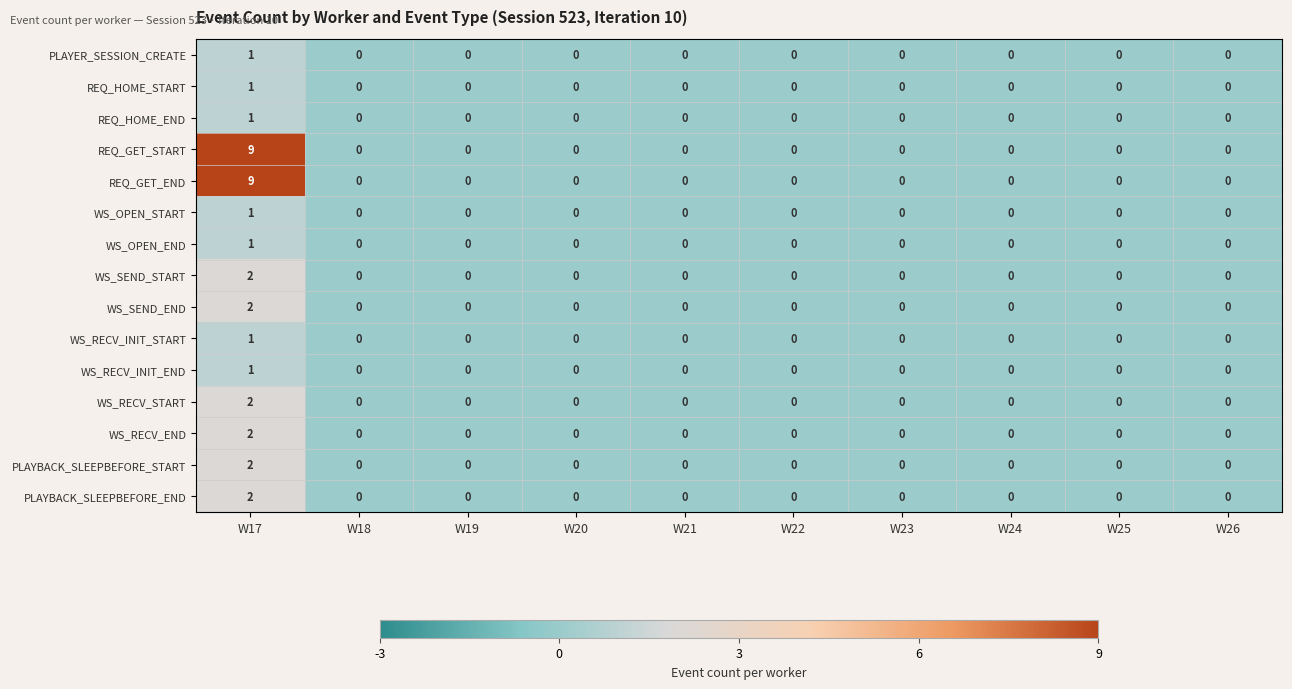

What is the difference between the highest and lowest values at W17?

8